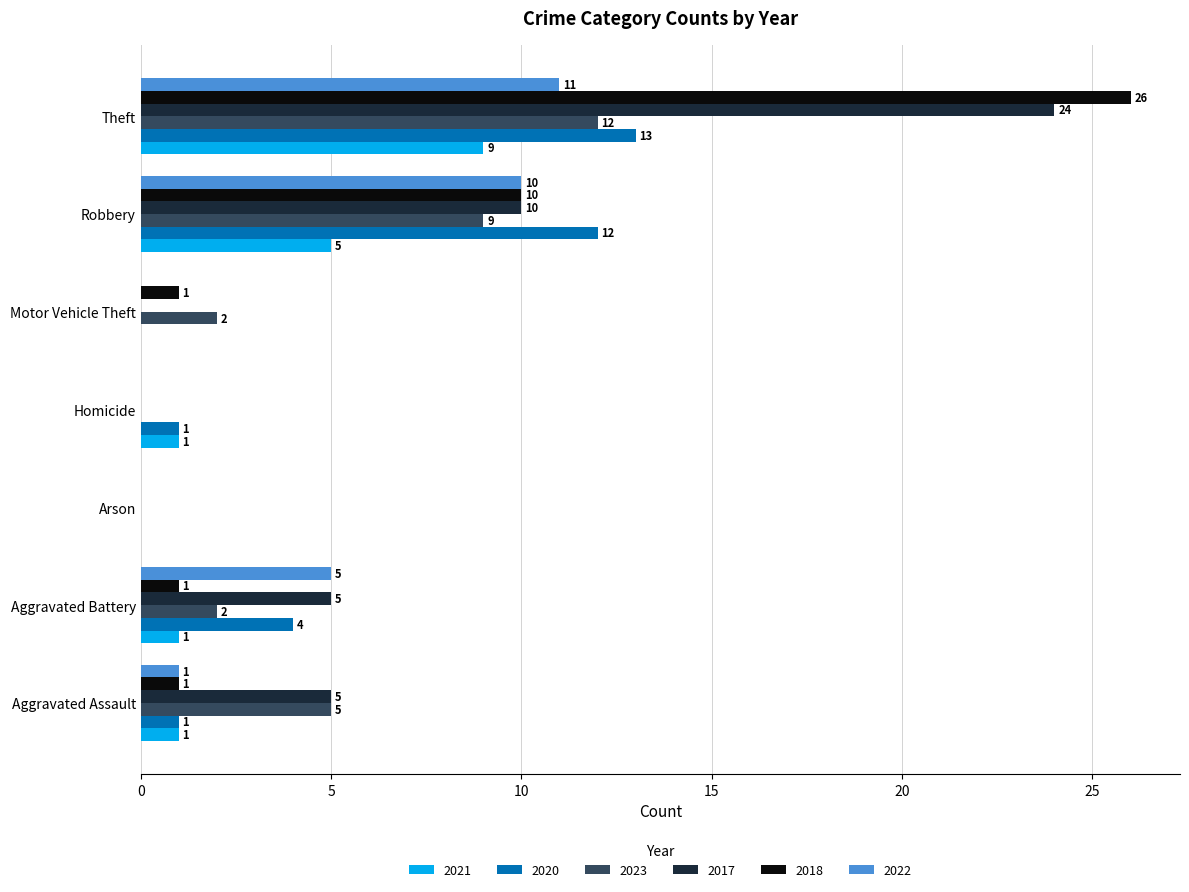

What is the total value across all series at Aggravated Battery?

18